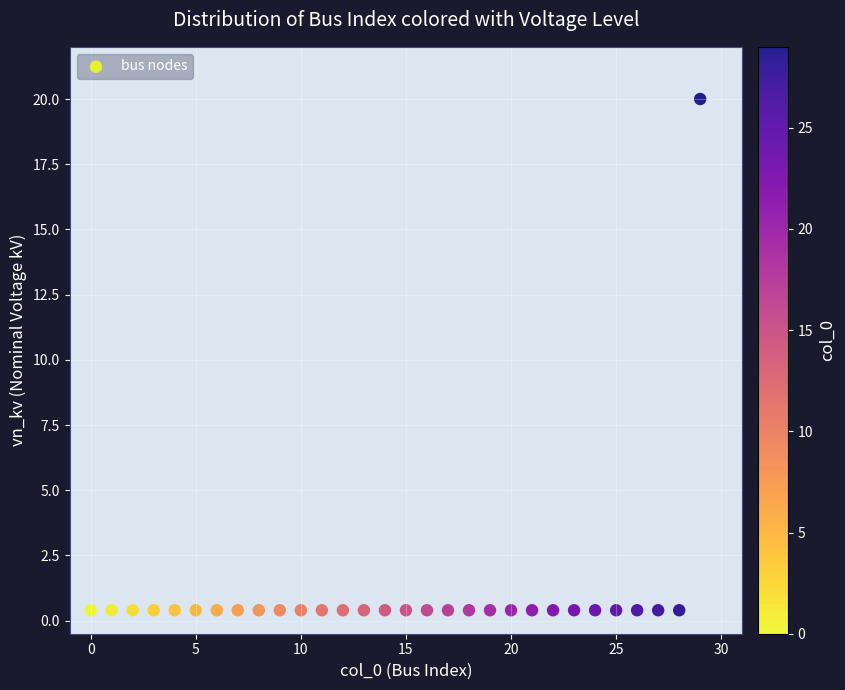

What is the range of Y values (max minus min)?

19.6